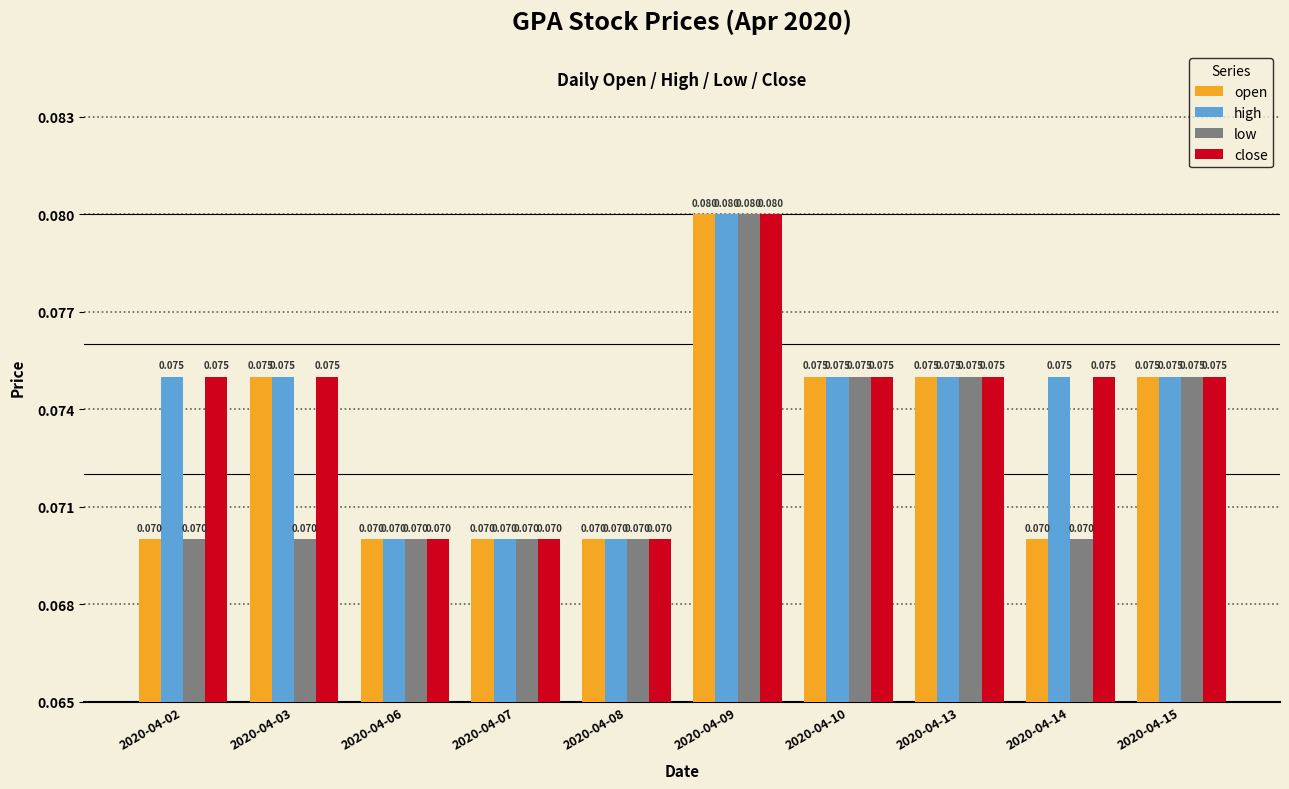

Is the value of high at 2020-04-02 greater than the value of close at 2020-04-06?

Yes